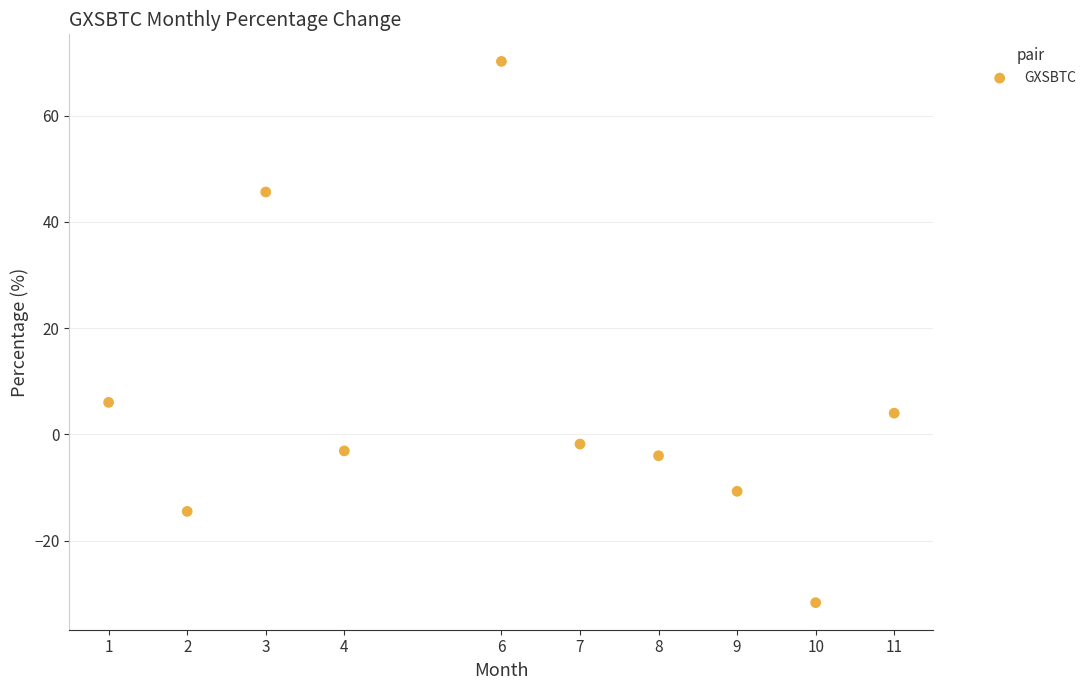

What Y value in the scatter plot is closest to 19?

6.0